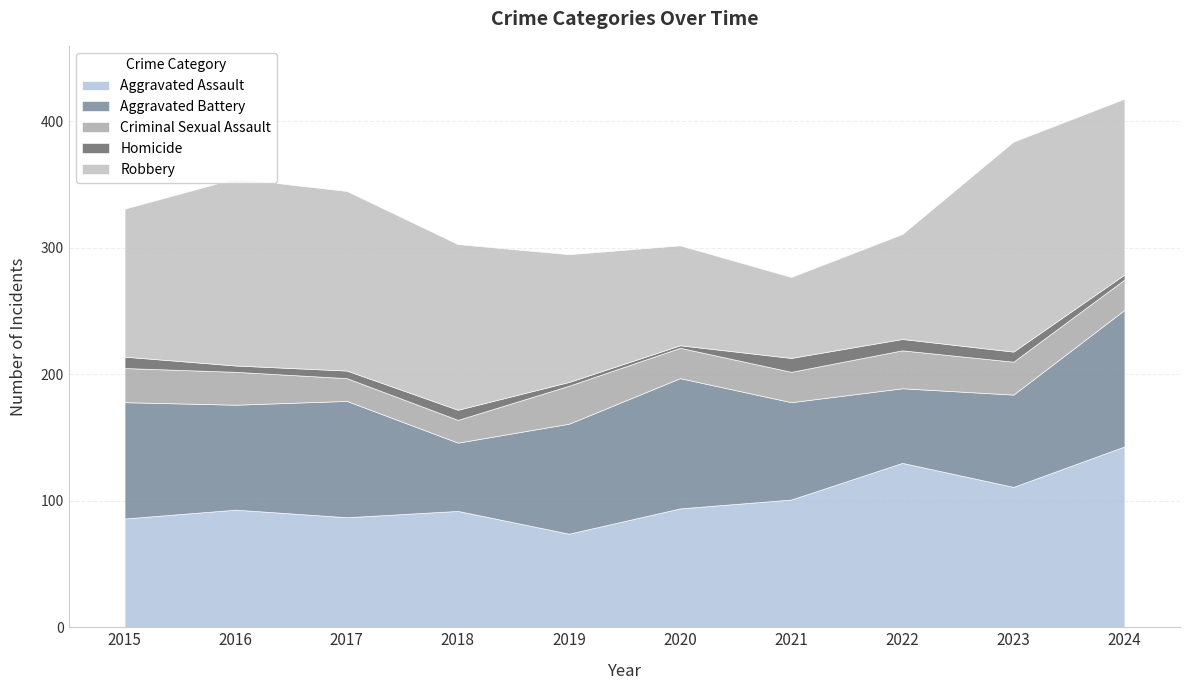

What is the smallest value displayed?

2